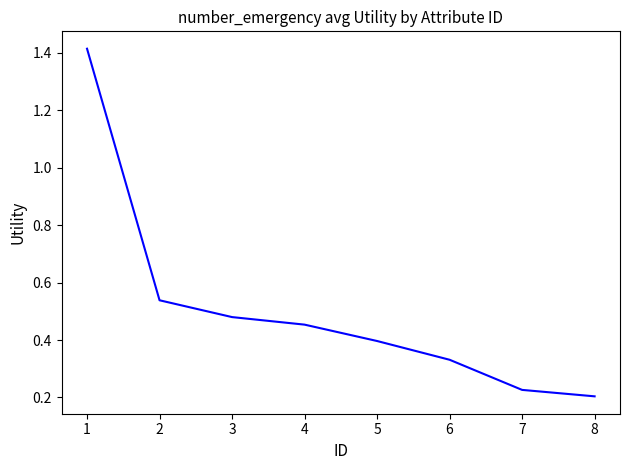

What is the difference between the maximum and minimum values?

1.2